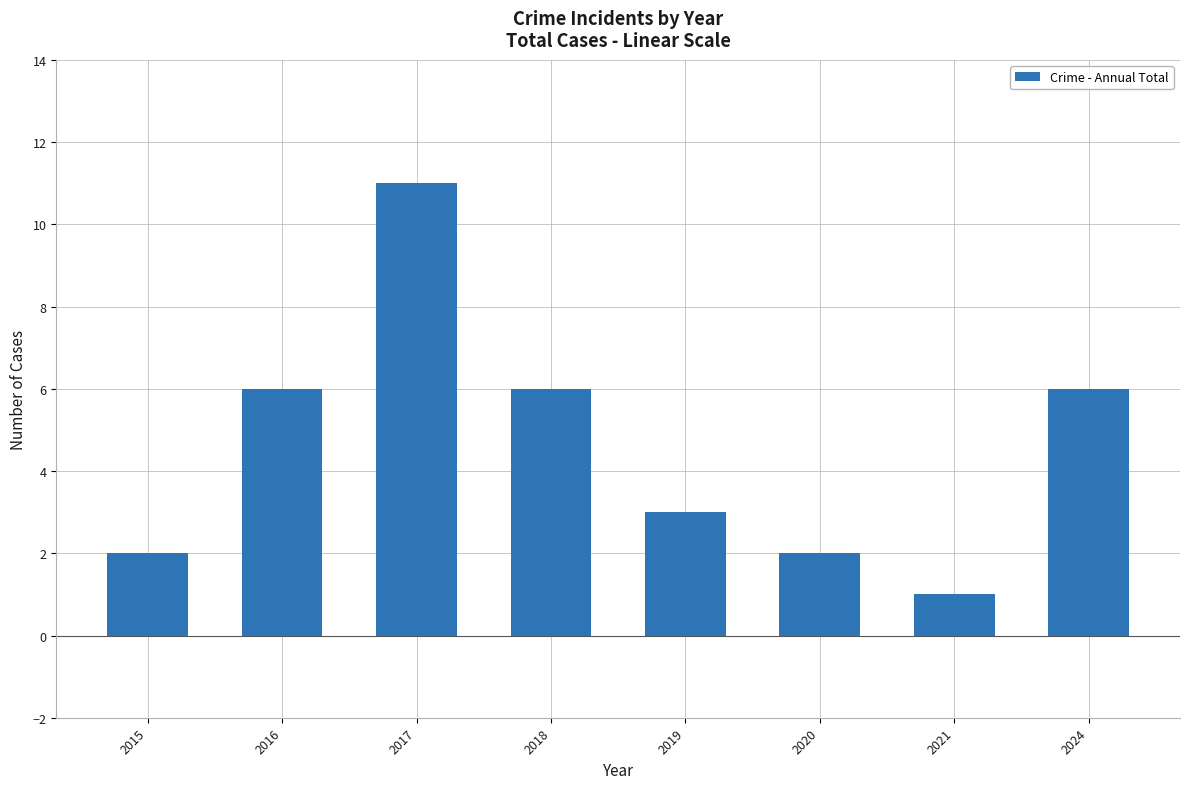

Count the number of data series in this chart.

1